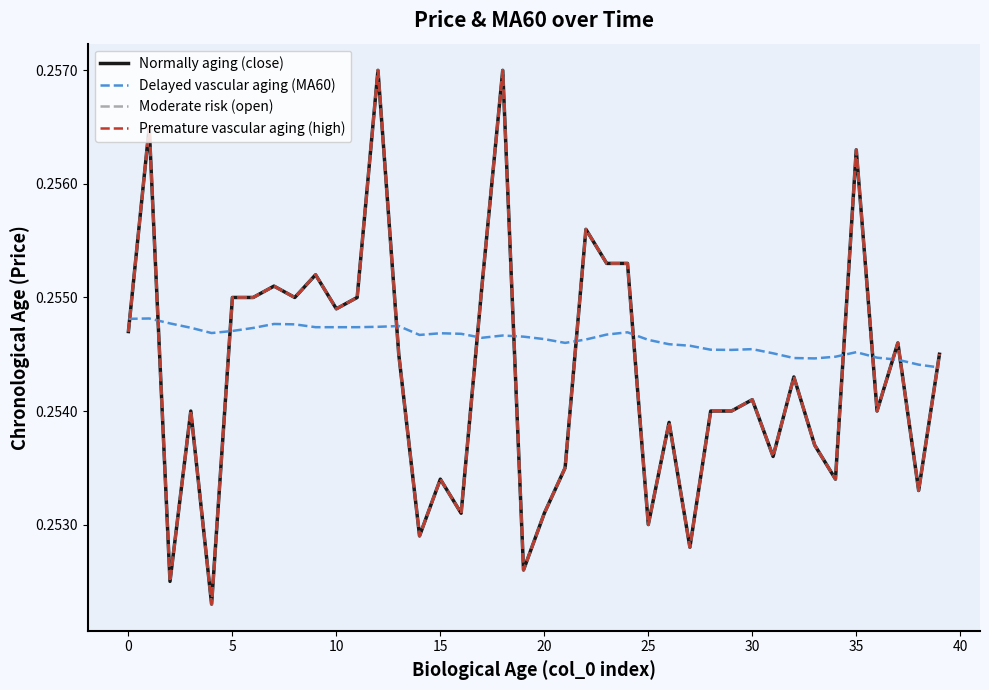

Does the chart display data point markers on the line(s)?

No